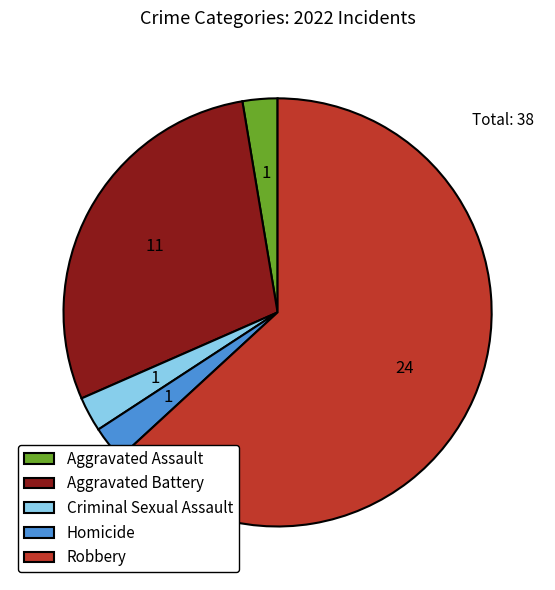

How many segments does this pie chart have?

5